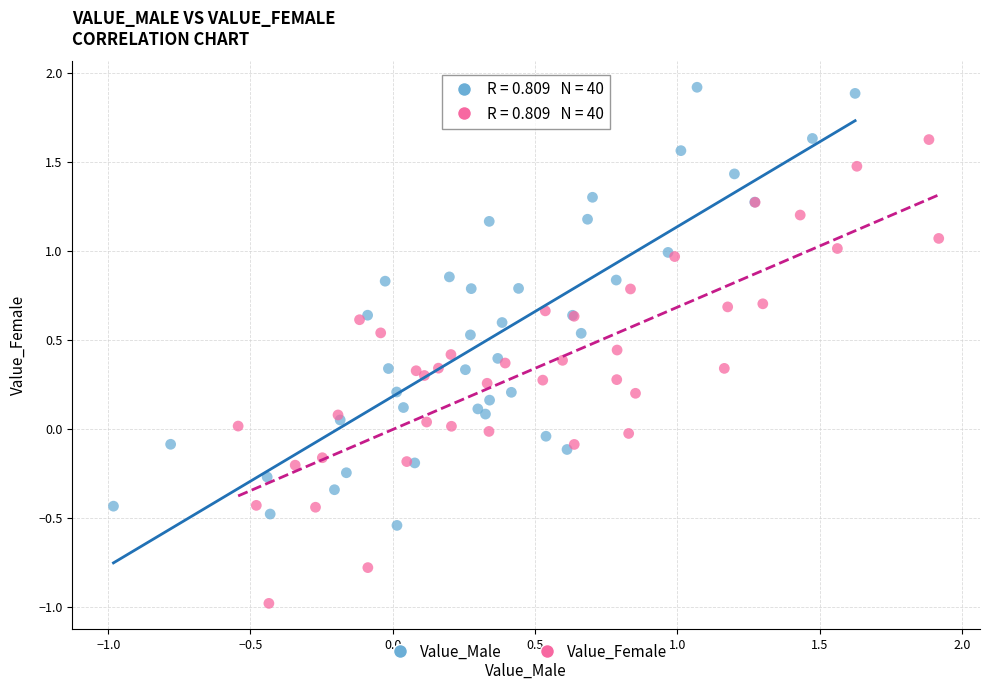

Which series reaches the minimum Y coordinate?

Value_Female